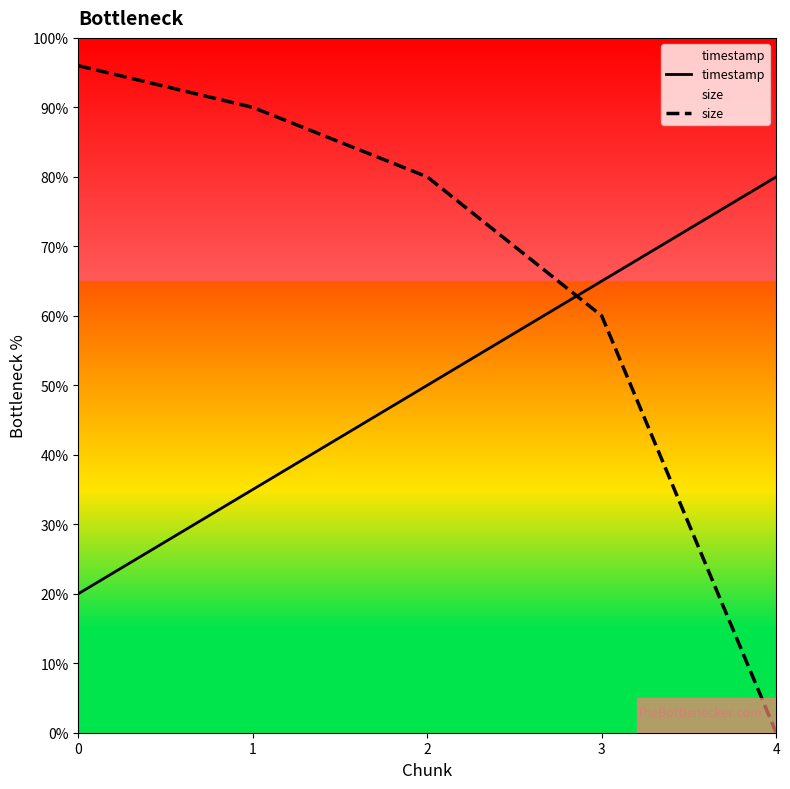

Rank the series by their maximum value, from highest to lowest.

size, timestamp